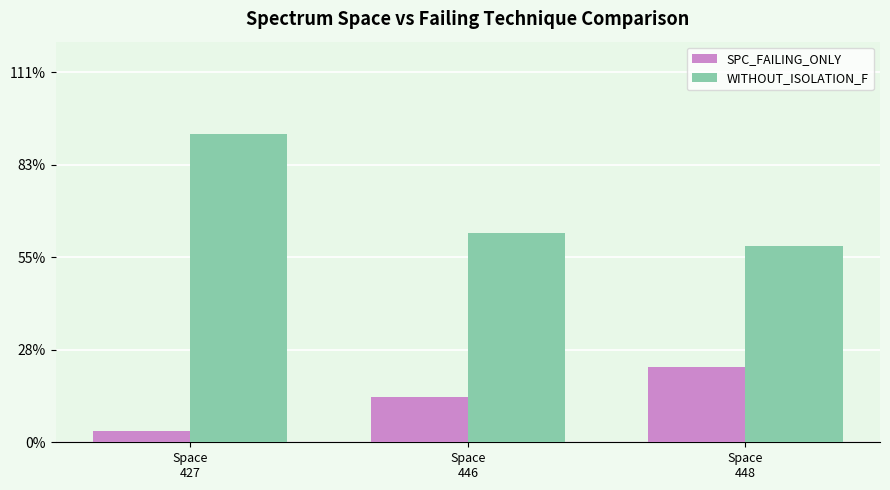

Is it true that SPC_FAILING_ONLY equals 0.0 at Space
427?

False